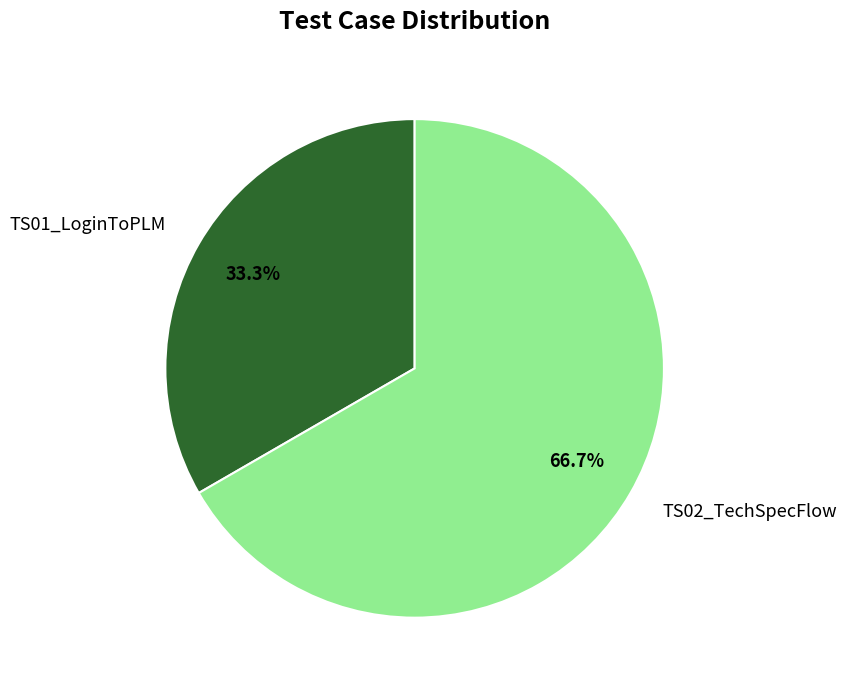

Approximately how many times larger is the value at TS02_TechSpecFlow compared to TS01_LoginToPLM?

2.0